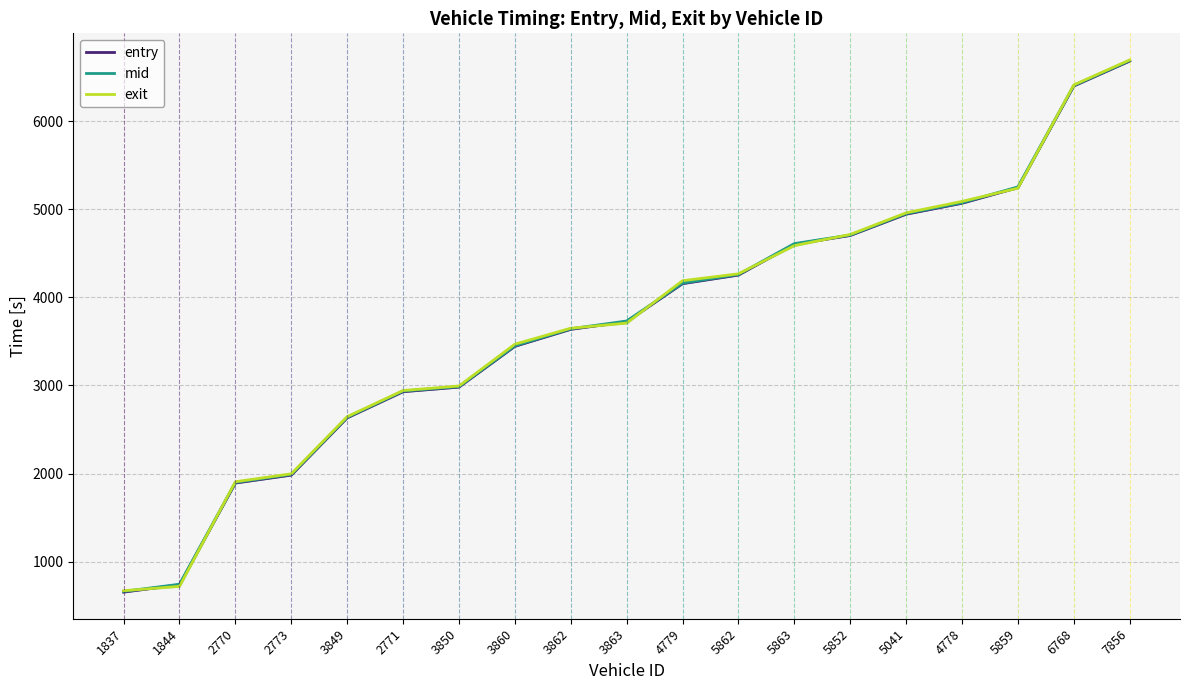

Which series changed the most between 3850 and 5041?

exit